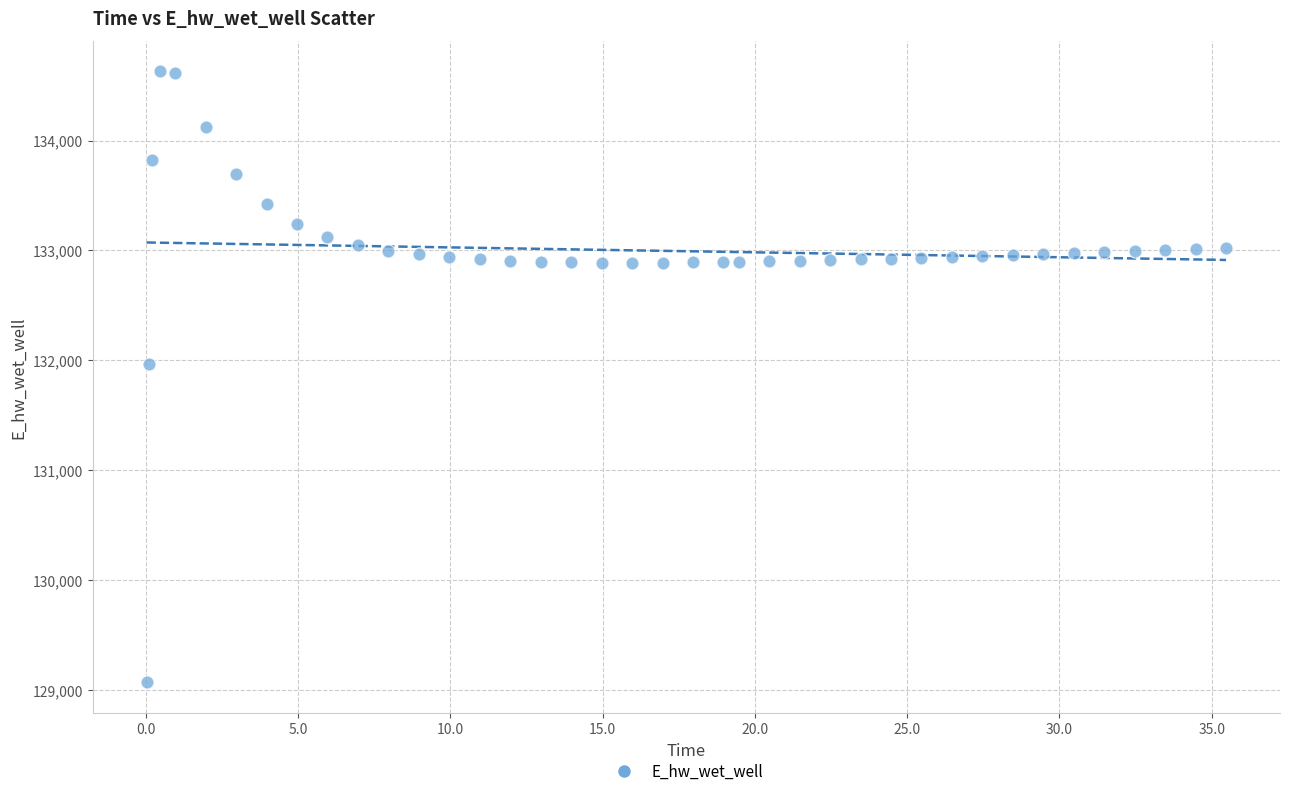

What Y value in the scatter plot is closest to 131849?

131969.9